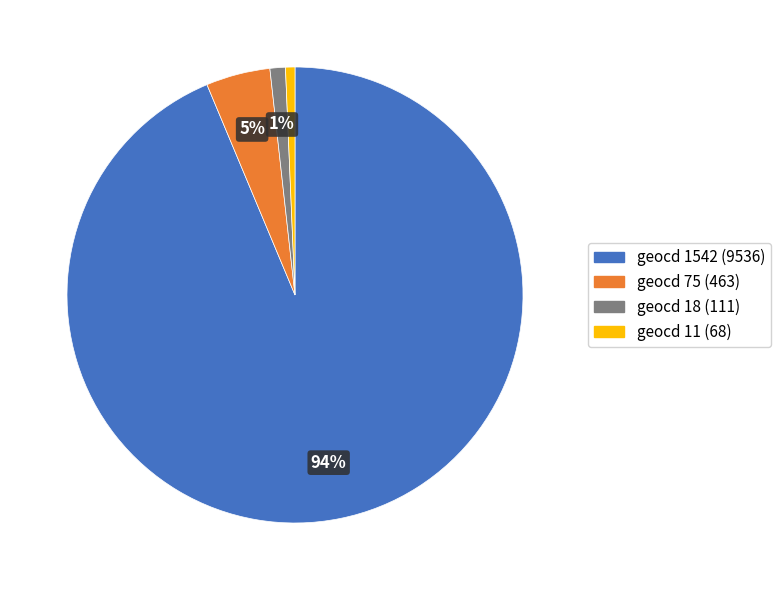

How many segments does this pie chart have?

4